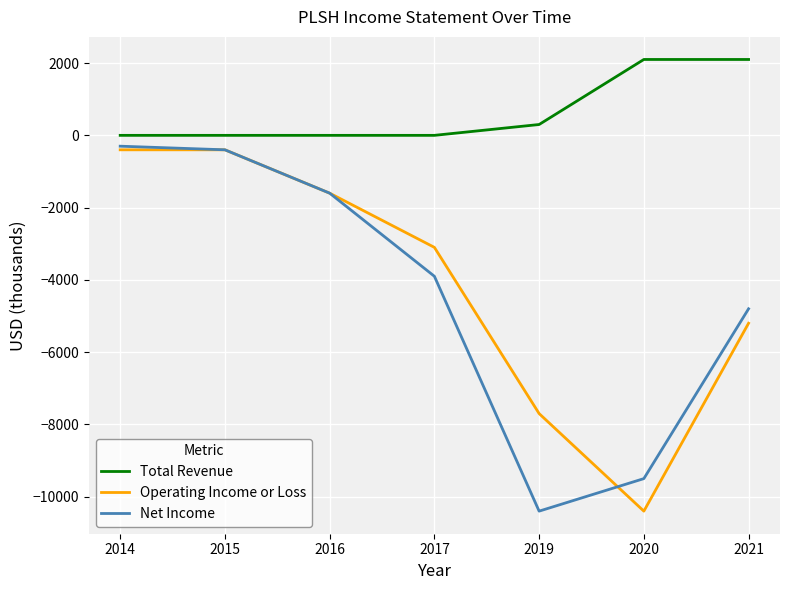

True or false: Total Revenue and Operating Income or Loss intersect in this chart.

False